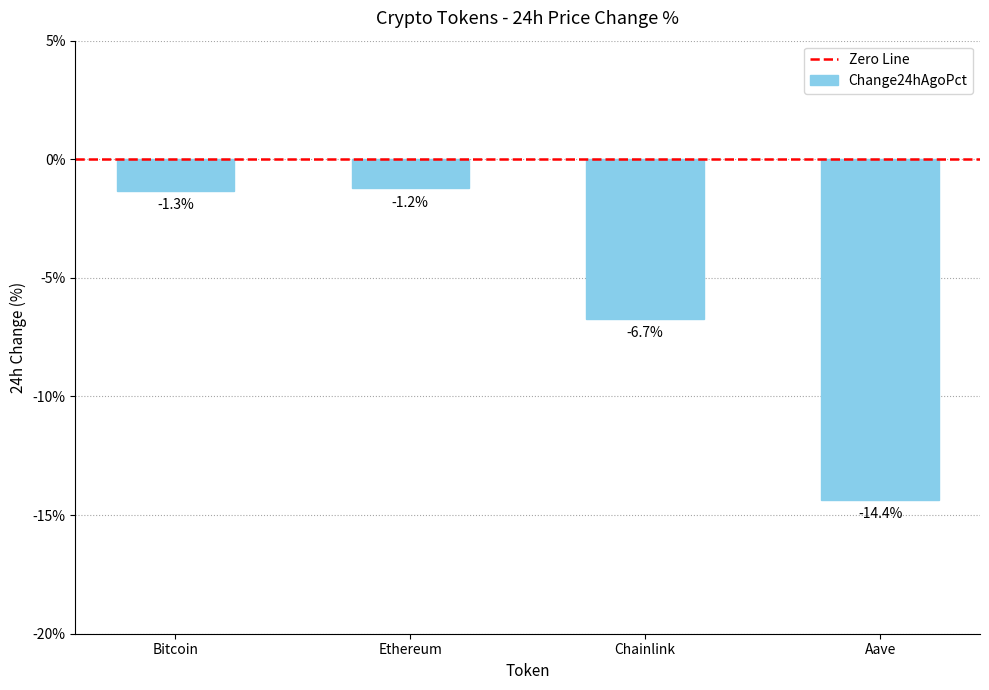

Is it true that the value at Ethereum is -1.2?

True